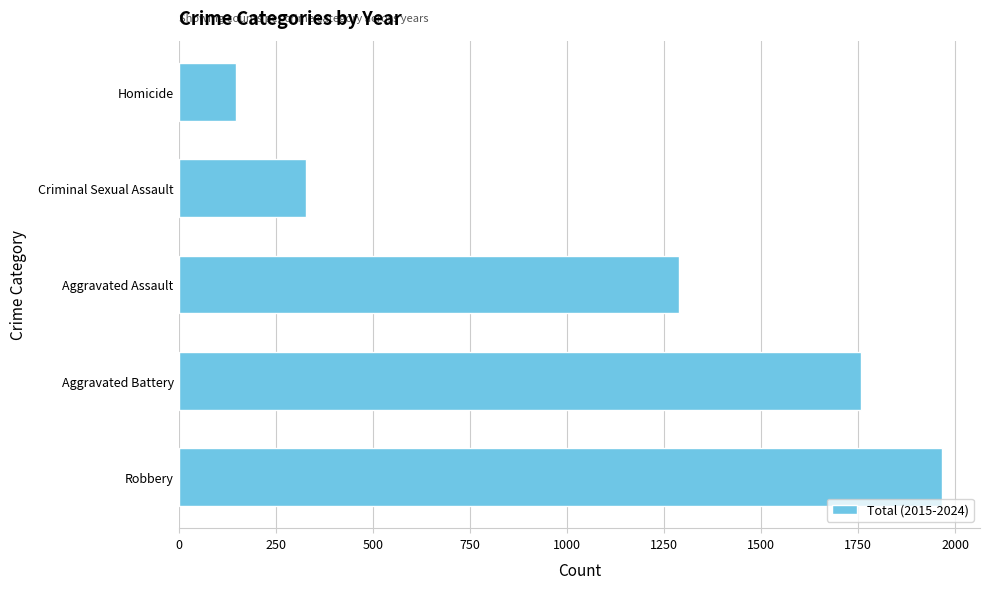

What is the change in value from Criminal Sexual Assault to Homicide?

-180